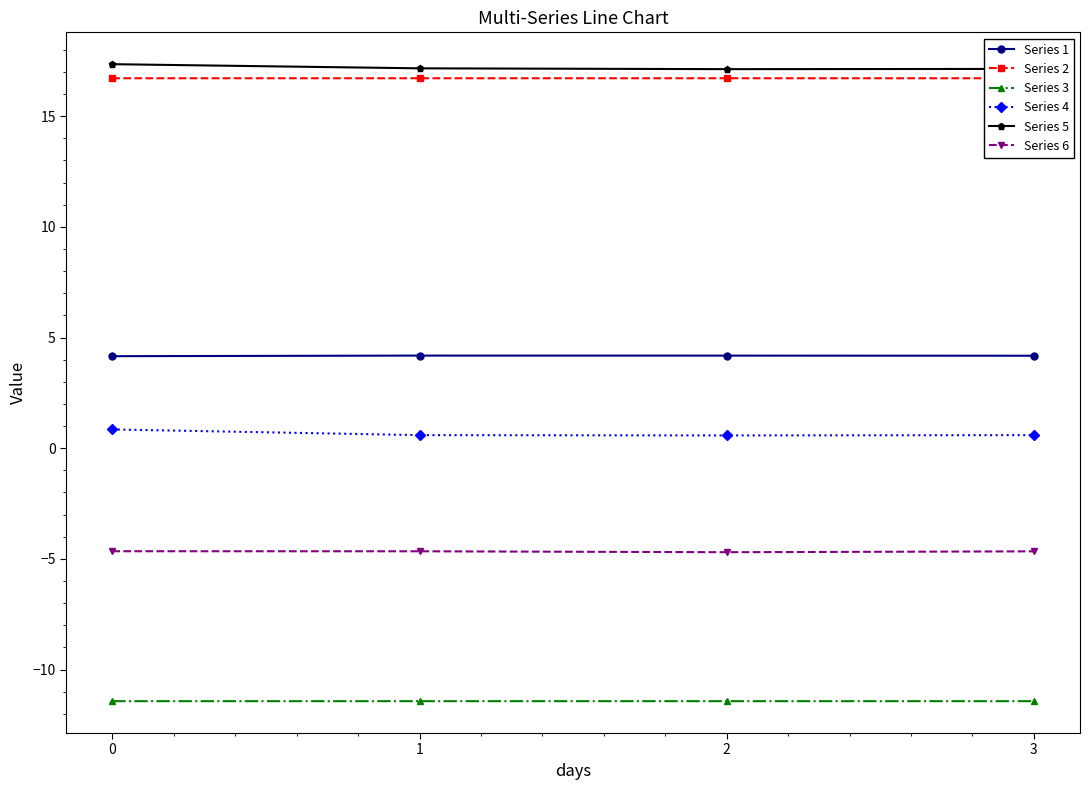

Is this an area chart (filled region under the line)?

No